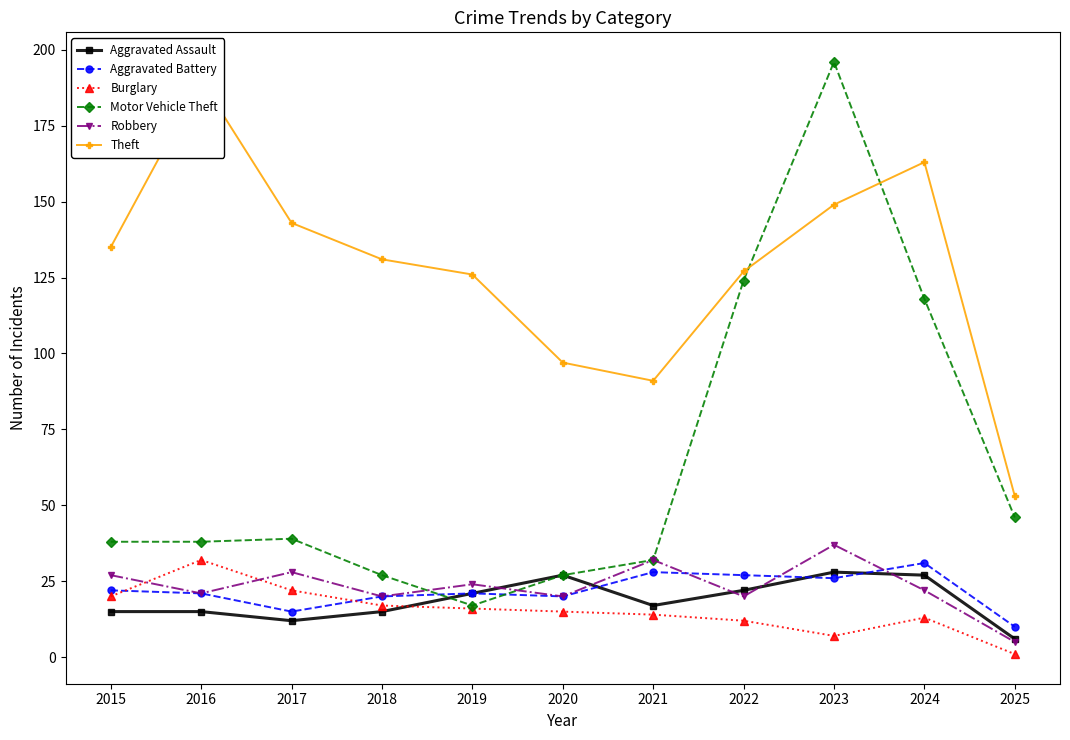

How many interior local peaks does the Motor Vehicle Theft series have?

2